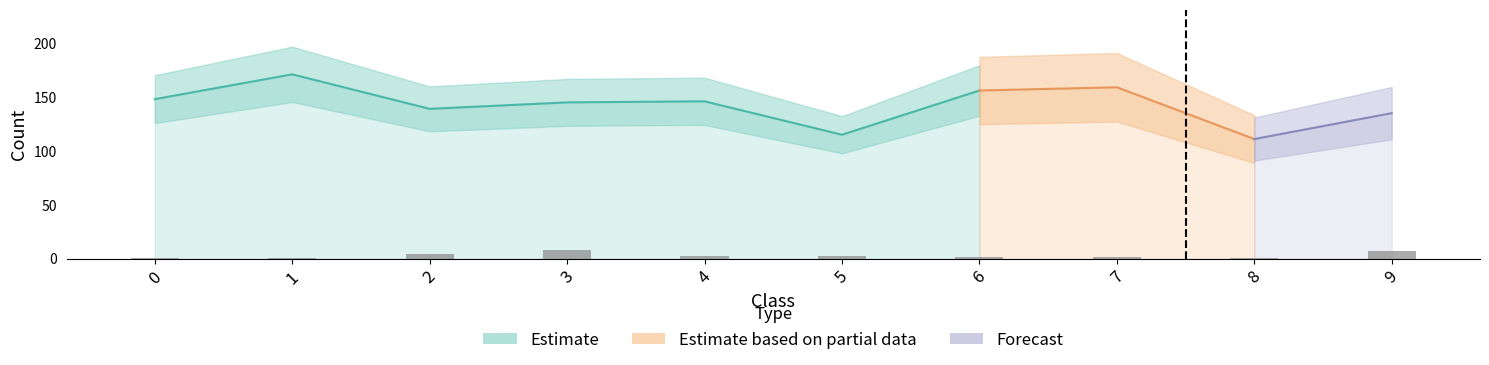

The Estimate based on partial data series shows 4 at 4. True or false?

False